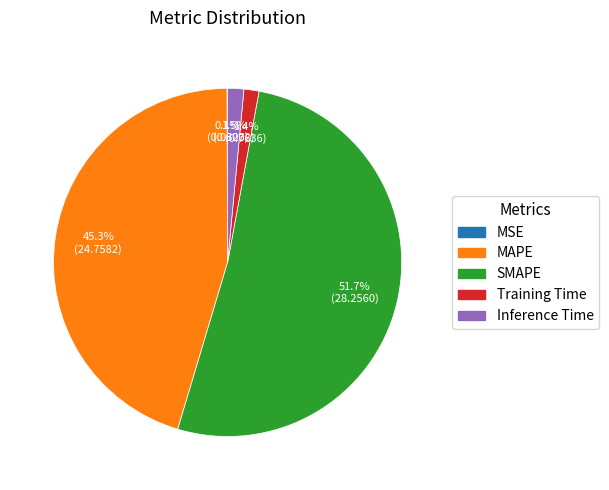

Is it true that SMAPE is 52% of the pie?

True